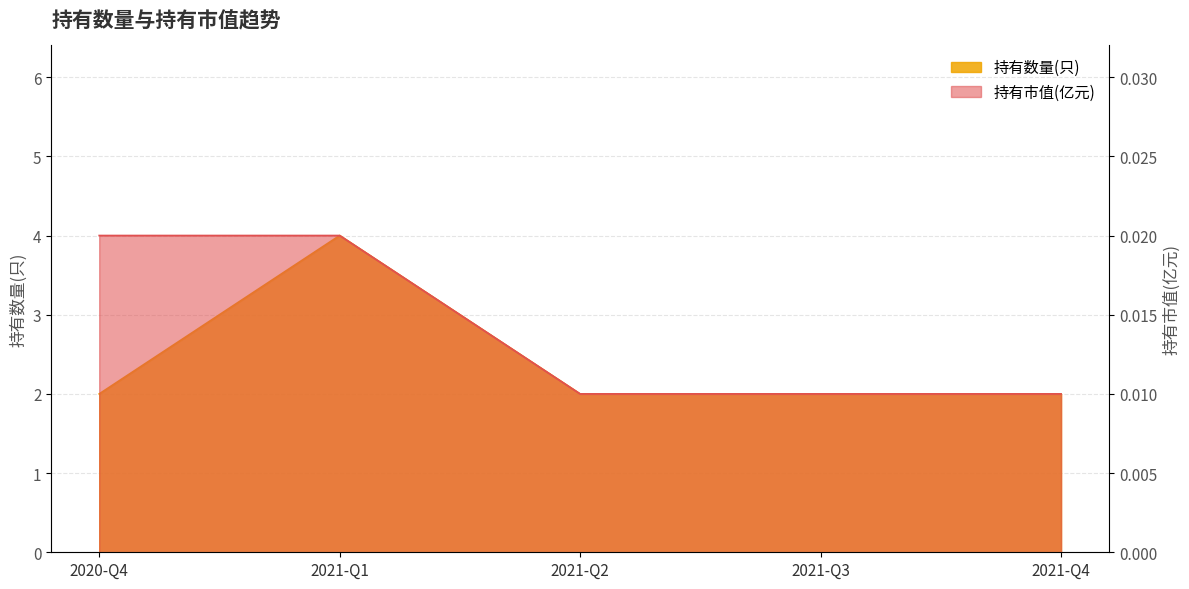

Reading right to left, transcribe all the data shown in this chart.

持有数量(只): 2.0	2.0	2.0	4.0	2.0
持有市值(亿元): 0.0	0.0	0.0	0.0	0.0